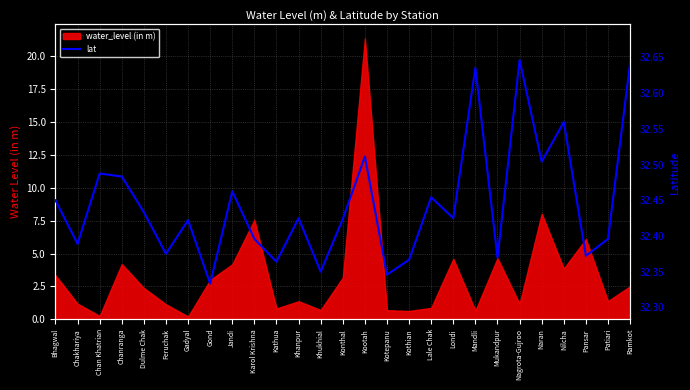

Count the number of categories in the chart.

27